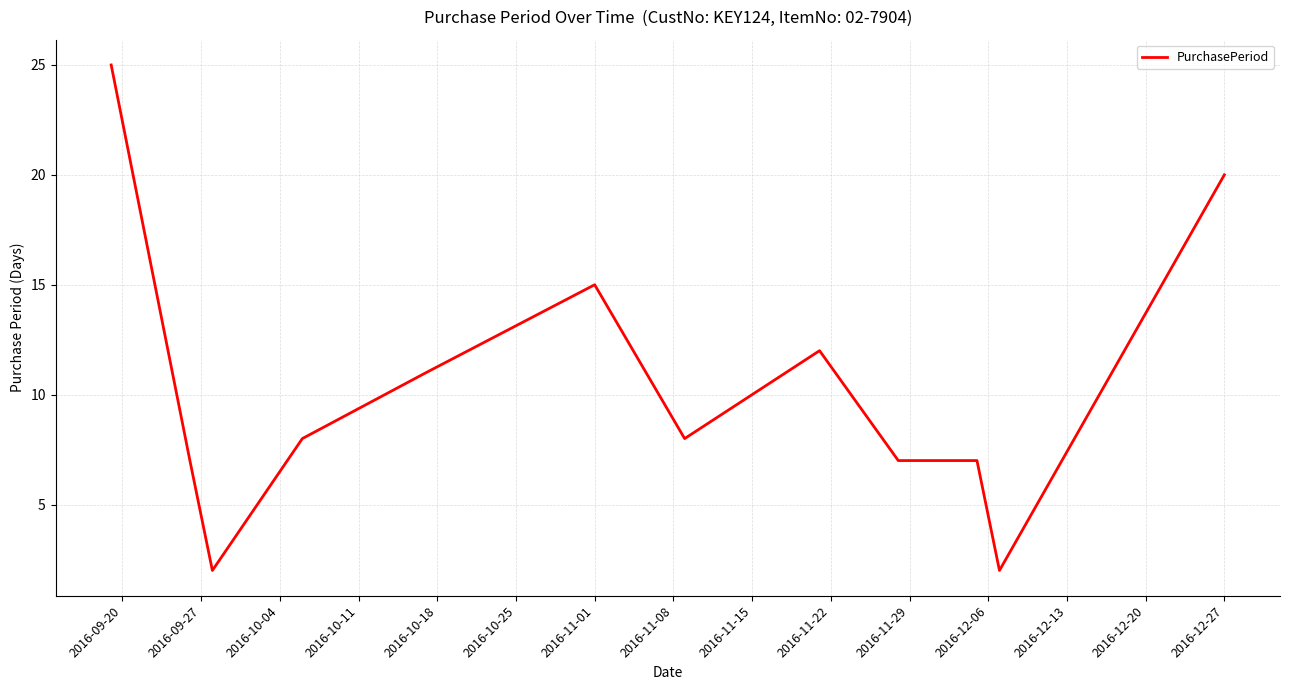

Reading left to right, what are all the values shown in this chart?

25	7	2	8	11	15	8	12	7	7	2	20